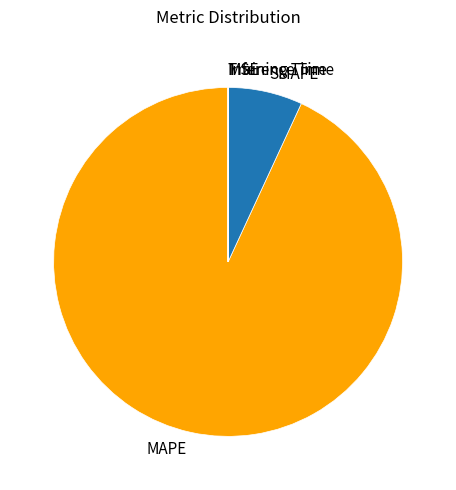

Is it true that SMAPE is 1% of the pie?

False